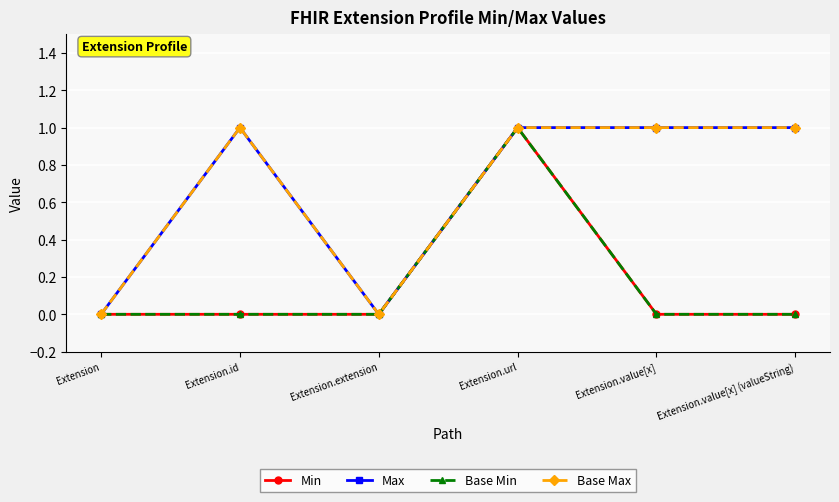

Does the chart have visible grid lines?

Yes